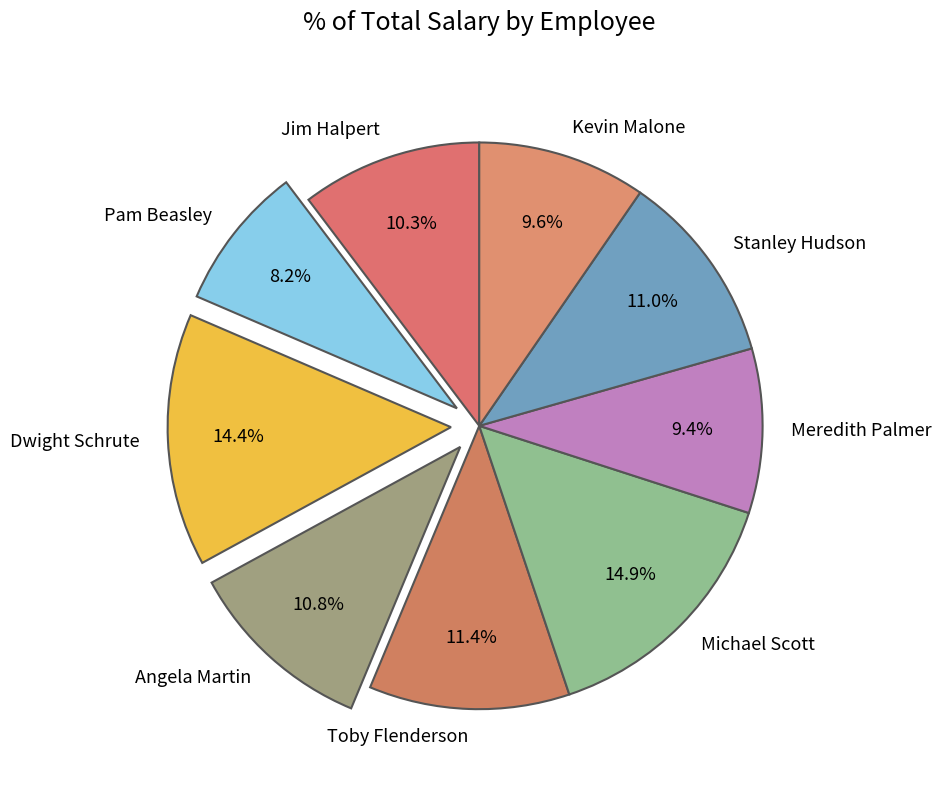

What percentage is NOT represented by Kevin Malone?

90.4%